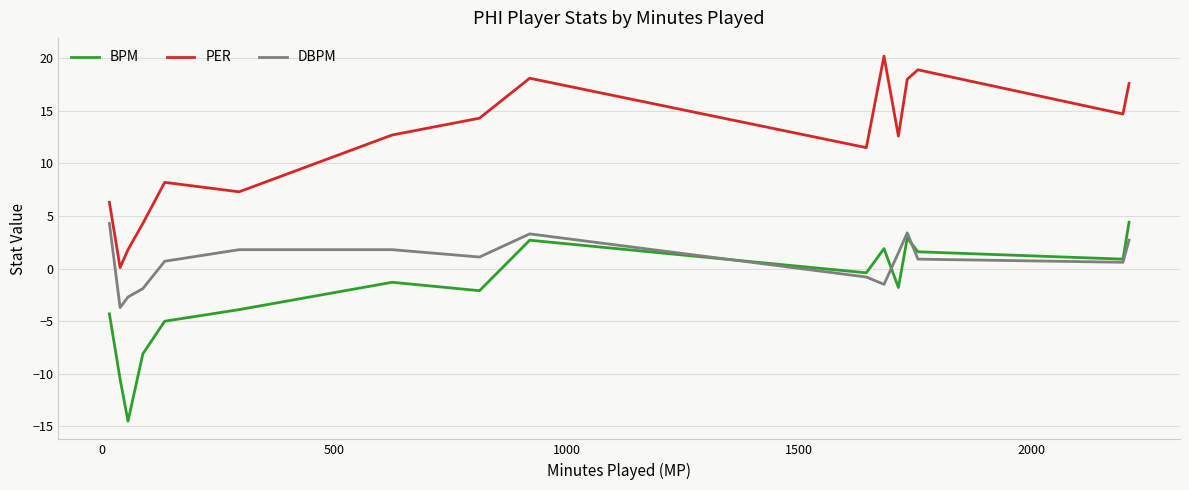

What is the smallest value displayed?

-14.5